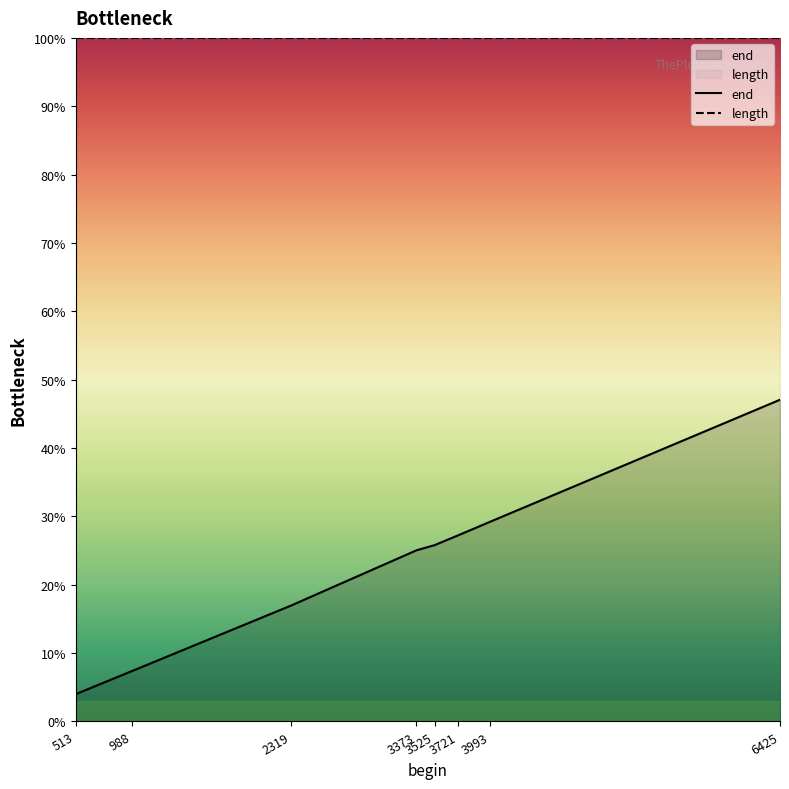

What is the total value across all series at 988?

107.4